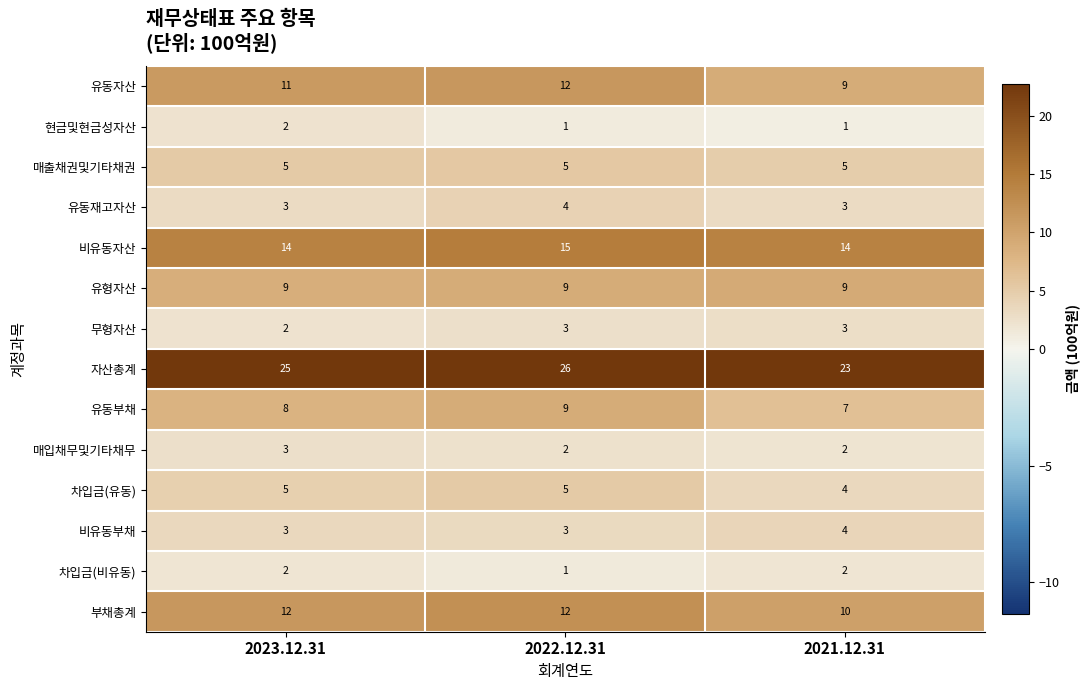

True or false: 비유동자산 has a value of 14 at 2021.12.31.

True